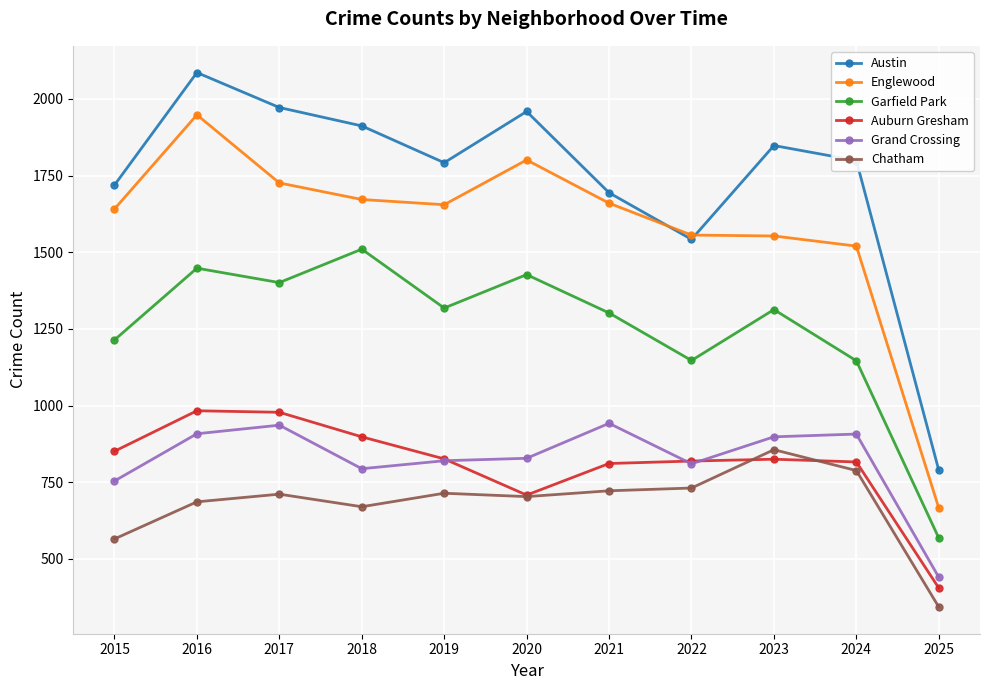

What is the value of the Chatham point at the 8th from the left?

731